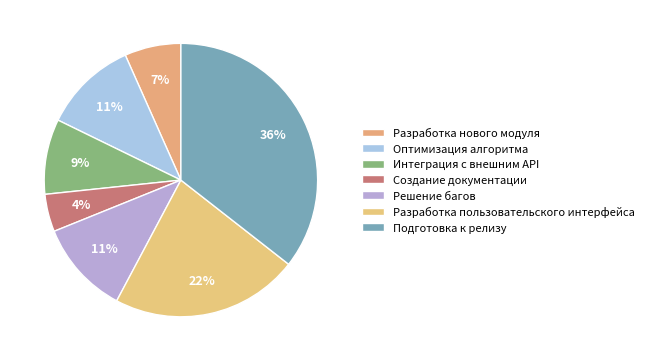

What is the largest slice in the pie chart?

Подготовка к релизу